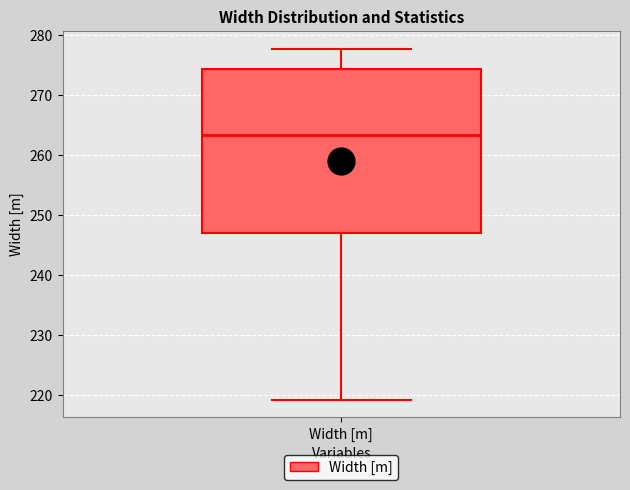

Read this box plot against the y-axis: the position of the median line, the range covered by the box, and the ends of both whiskers. The values are not printed on the chart, so give them approximately, as read against the axis.

median 263, box 247 to 274, whiskers 219 to 278